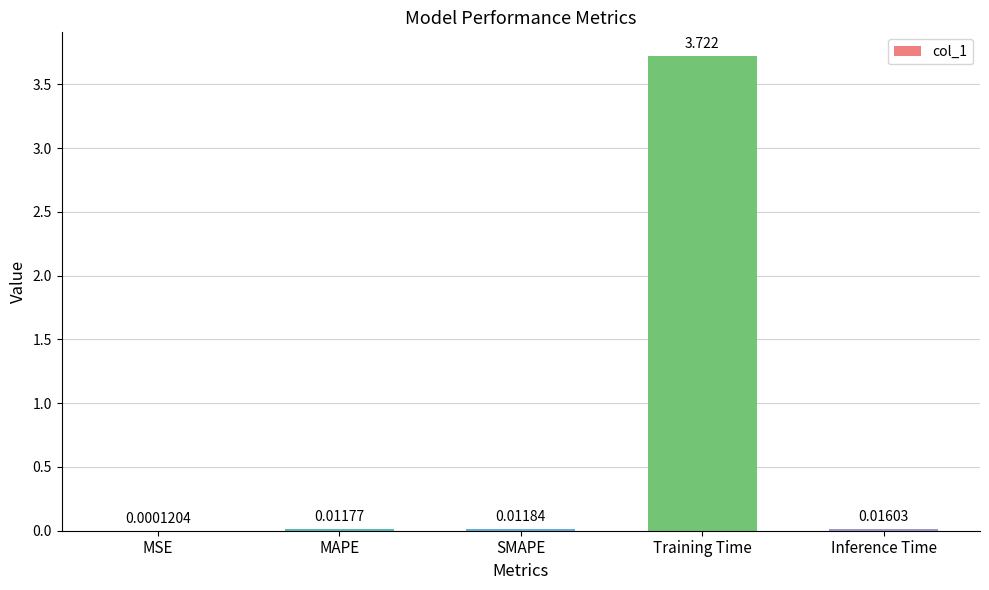

Which label corresponds to the largest value in the chart?

Training Time